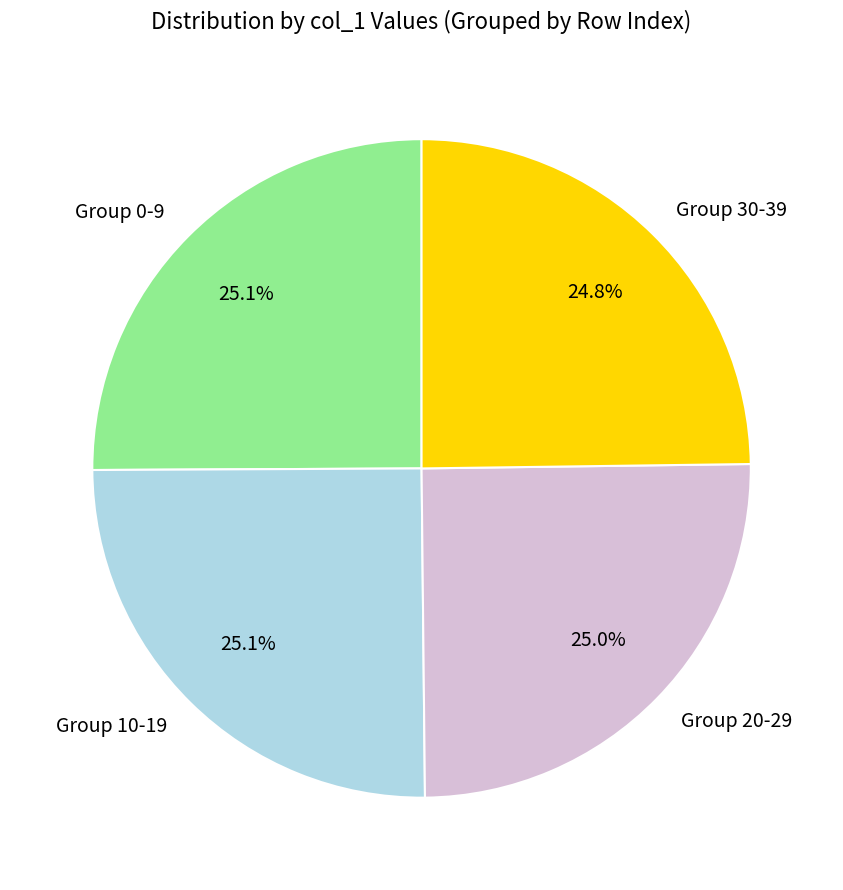

Does Group 20-29 represent more than half of the total?

No